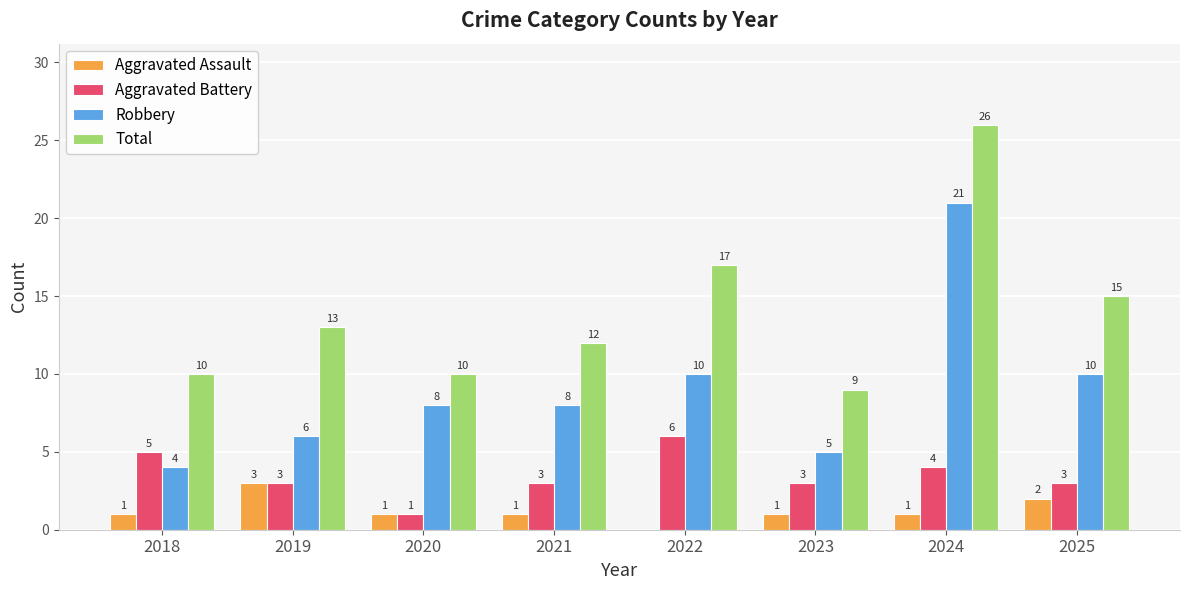

Is the value of Total at 2025 greater than the value of Aggravated Battery at 2021?

Yes